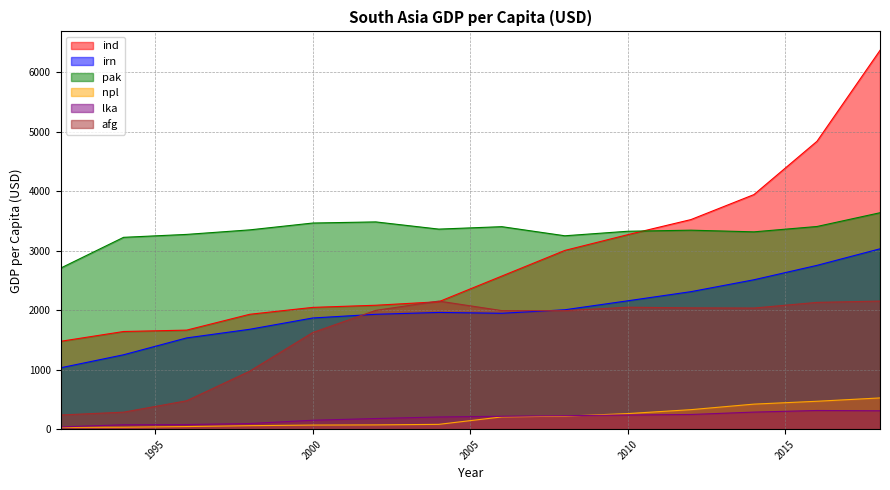

Reading left to right, list all the values displayed in this chart.

ind: 1992=1476	1994=1641	1996=1664	1998=1930	2000=2046	2002=2082	2004=2141	2006=2572	2008=3003	2010=3268	2012=3521	2014=3941	2016=4836	2018=6364
irn: 1992=1031	1994=1250	1996=1533	1998=1678	2000=1868	2002=1930	2004=1961	2006=1947	2008=2006	2010=2157	2012=2310	2014=2510	2016=2752	2018=3030
pak: 1992=2705	1994=3223	1996=3272	1998=3348	2000=3463	2002=3482	2004=3361	2006=3402	2008=3249	2010=3325	2012=3343	2014=3315	2016=3405	2018=3636
npl: 1992=31	1994=33	1996=44	1998=59	2000=69	2002=72	2004=81	2006=206	2008=219	2010=262	2012=328	2014=421	2016=469	2018=525
lka: 1992=38	1994=74	1996=78	1998=95	2000=150	2002=179	2004=205	2006=217	2008=227	2010=238	2012=247	2014=287	2016=314	2018=309
afg: 1992=238	1994=286	1996=477	1998=974	2000=1623	2002=1996	2004=2152	2006=1992	2008=1991	2010=2049	2012=2038	2014=2035	2016=2130	2018=2152